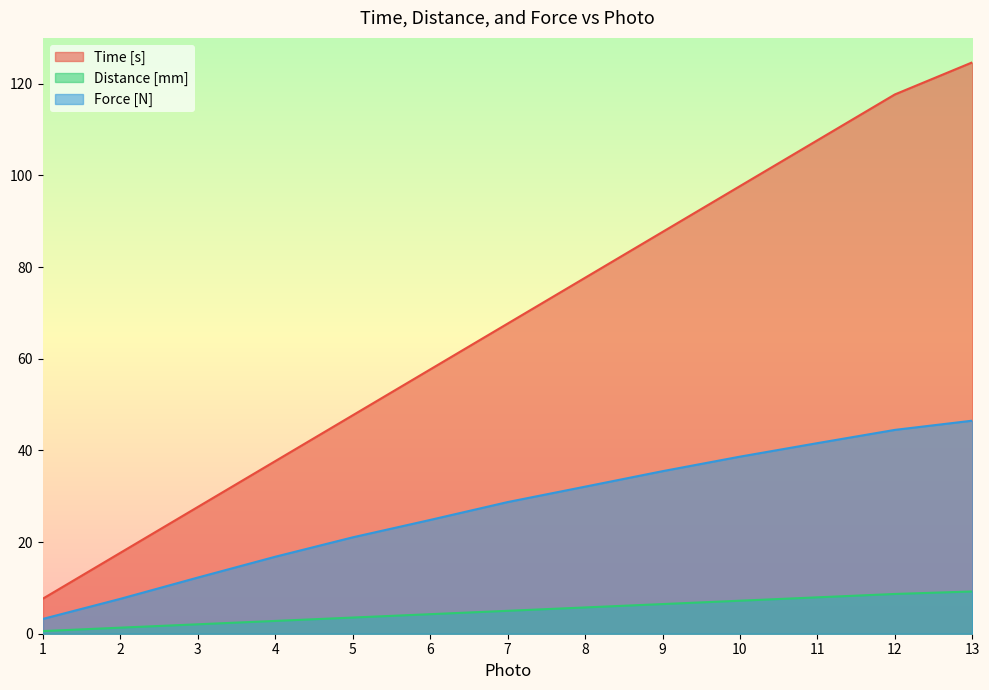

True or false: Time [s] and Force [N] cross at least once.

False